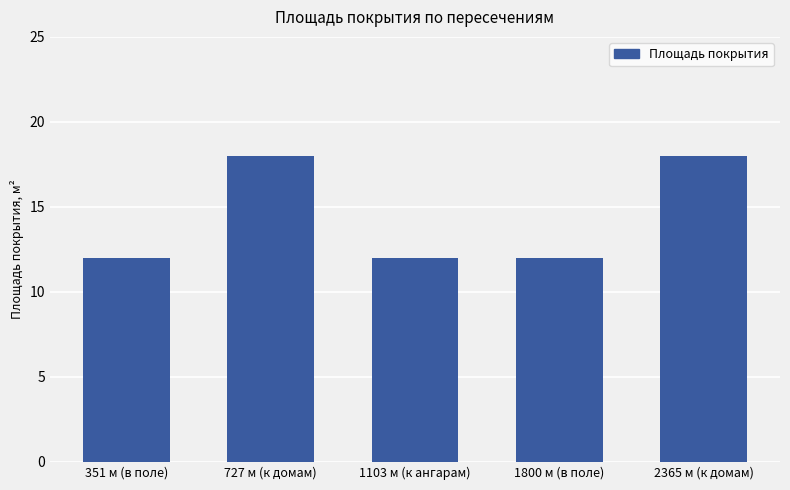

What is the approximate value at 727 м (к домам)?

18